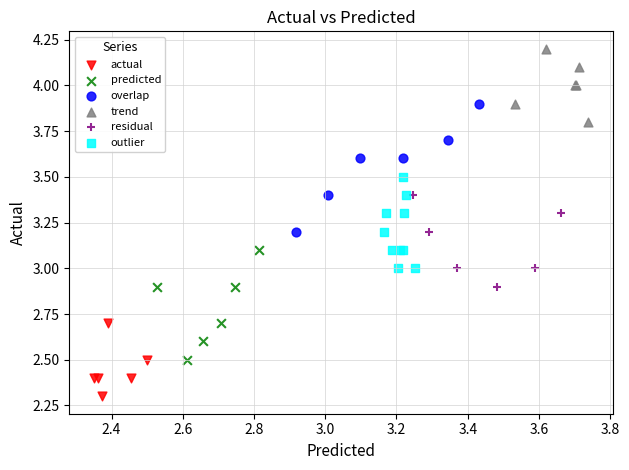

Which series reaches the maximum Y coordinate?

trend